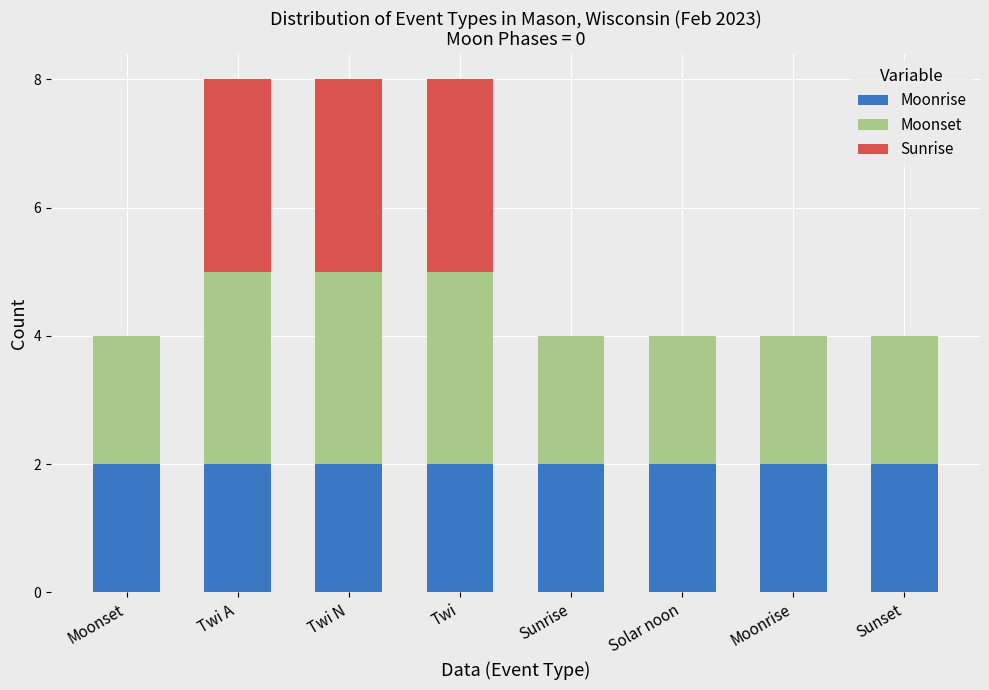

The value of Moonrise at Twi is 2. True or false?

True